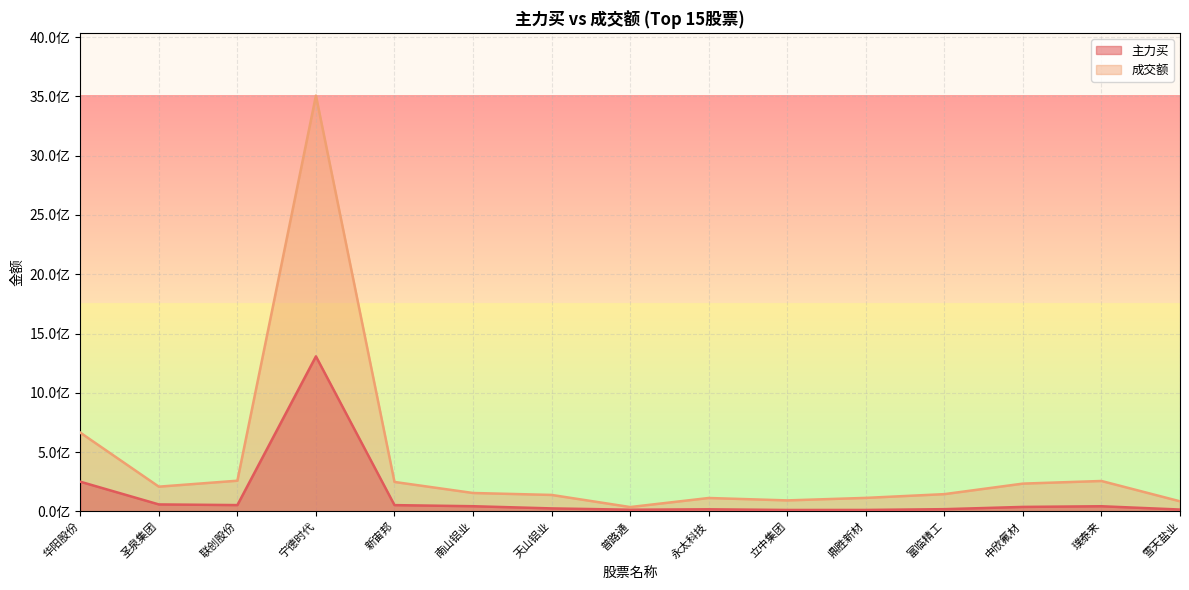

True or false: 主力买 and 成交额 cross at least once.

False